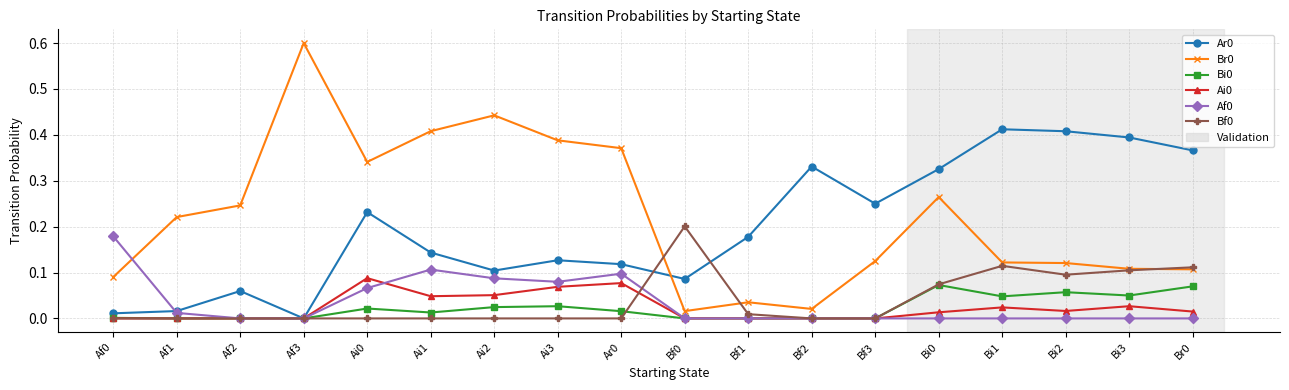

True or false: Af0 has a value of 0.1 at Bf3.

False